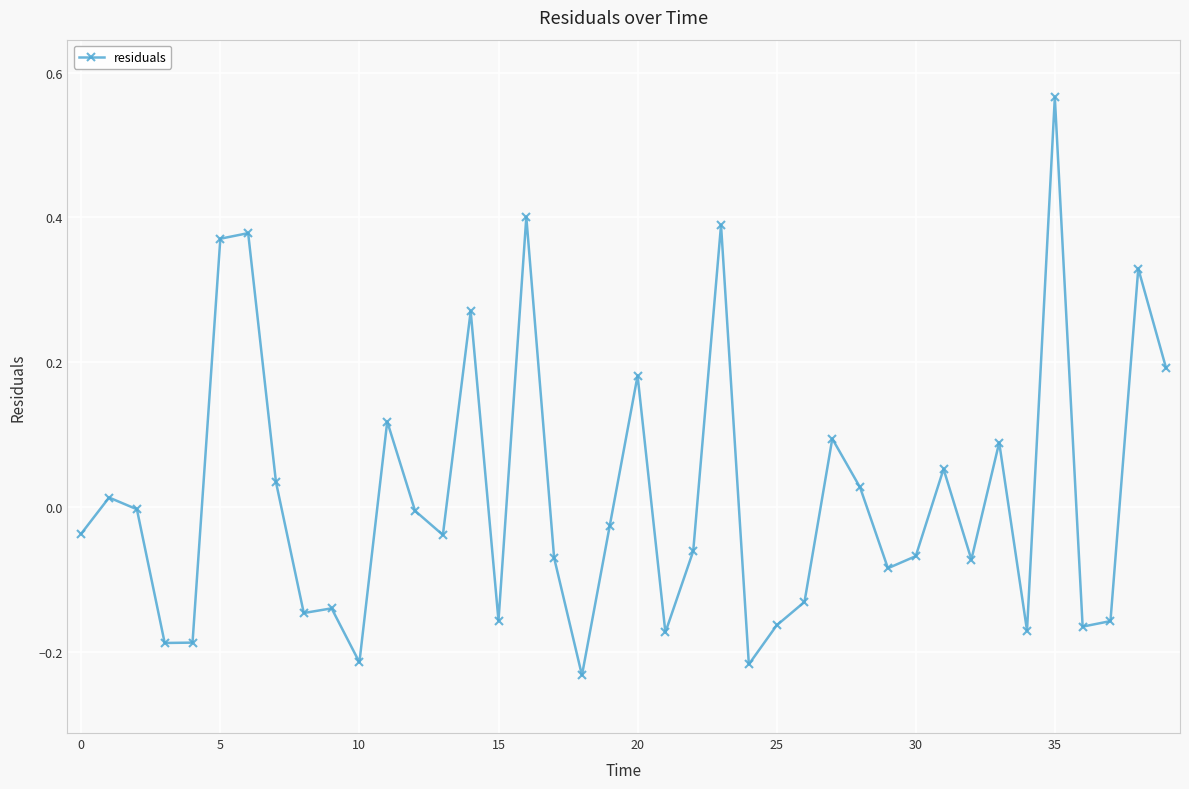

What is the difference between the maximum and minimum values?

0.8